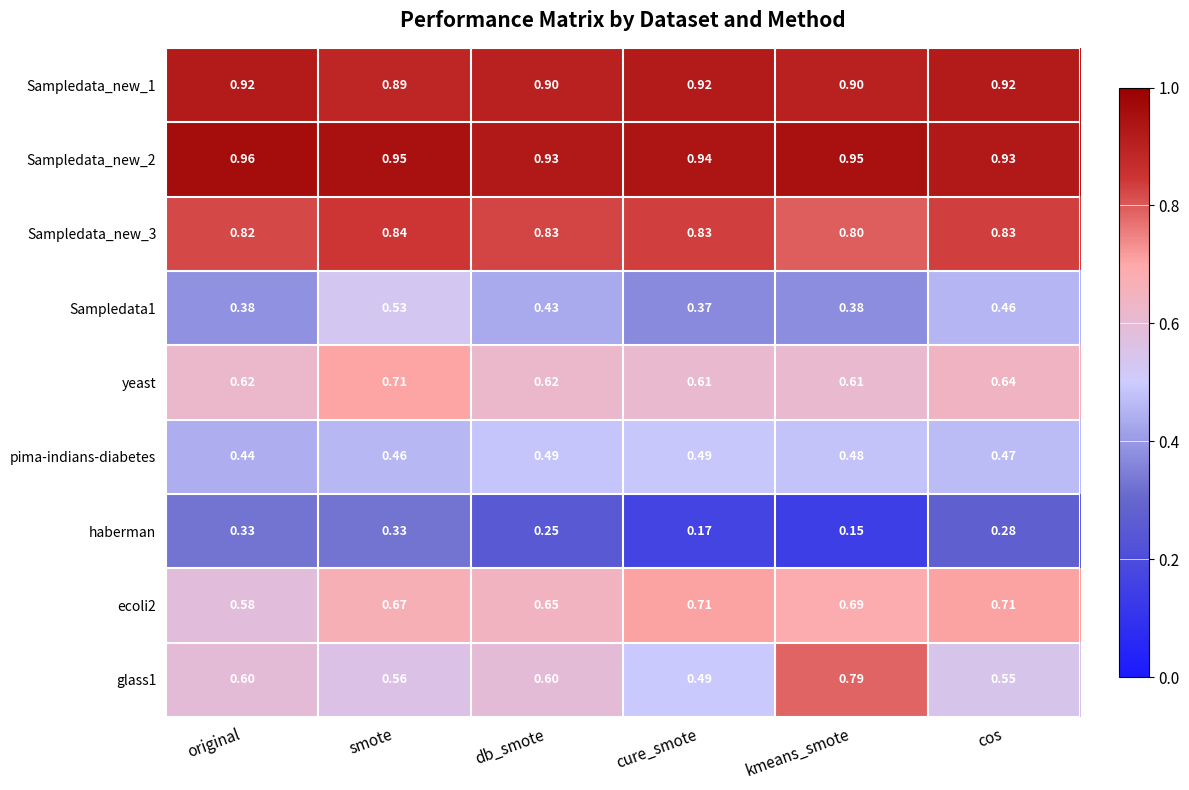

What is the total value across all series at db_smote?

5.7